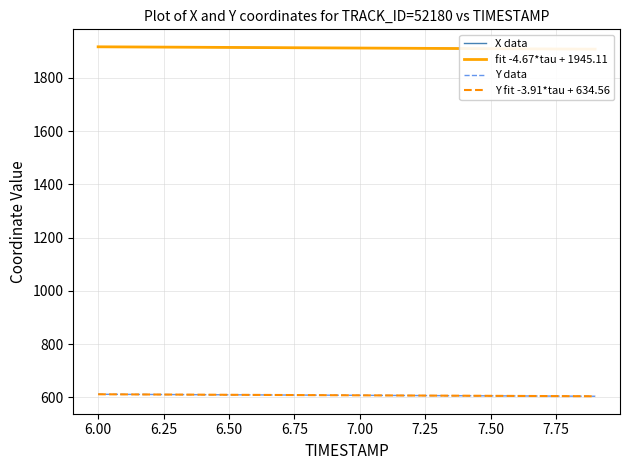

What is the sum of all Y fit -3.91*tau + 634.56 values?

12147.3